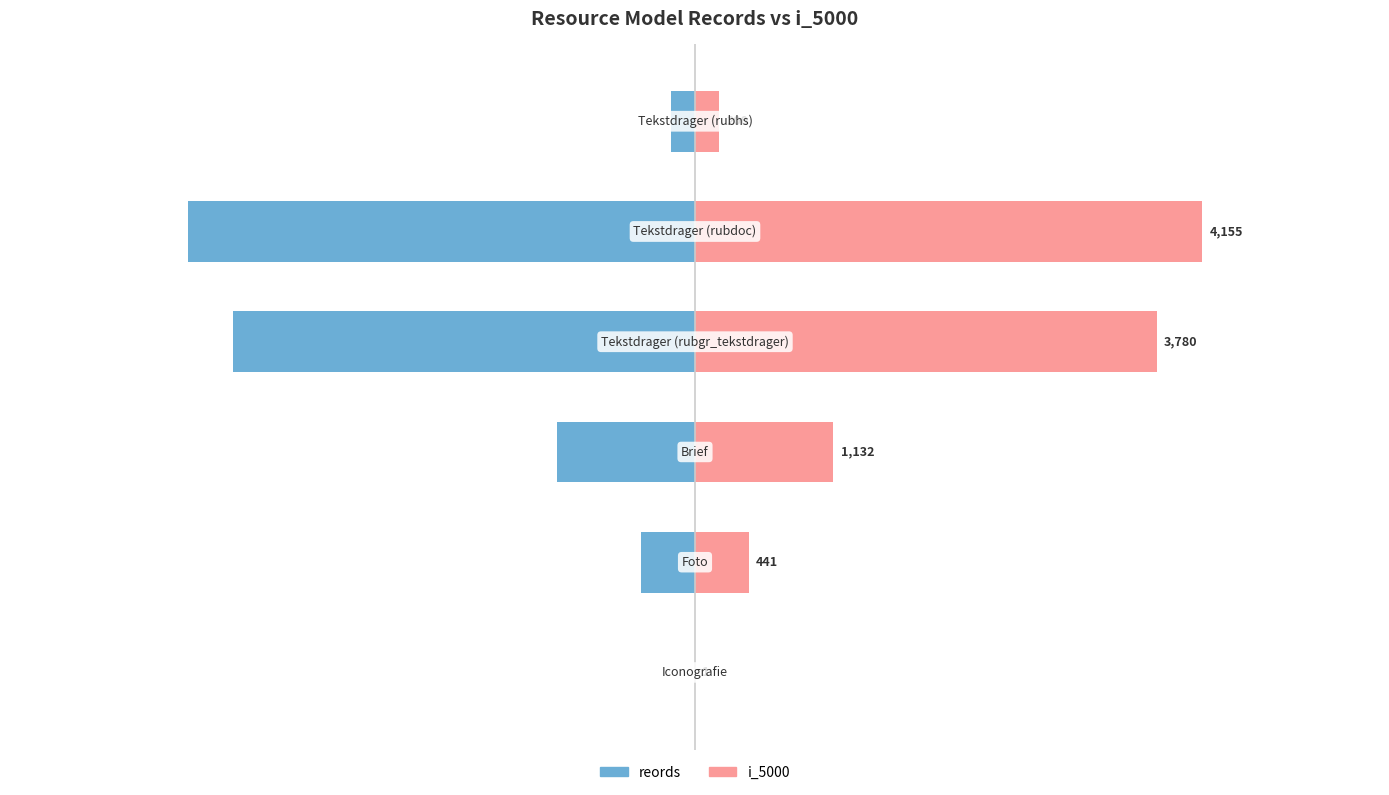

How many values in the i_5000 series exceed 1132?

2